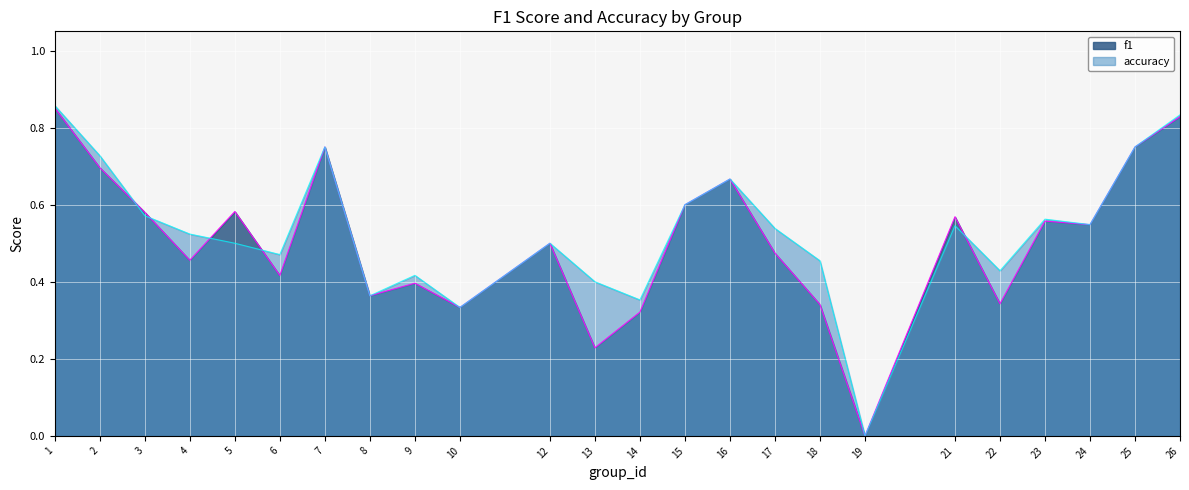

What is the difference between the maximum and minimum values in the f1 series?

0.9